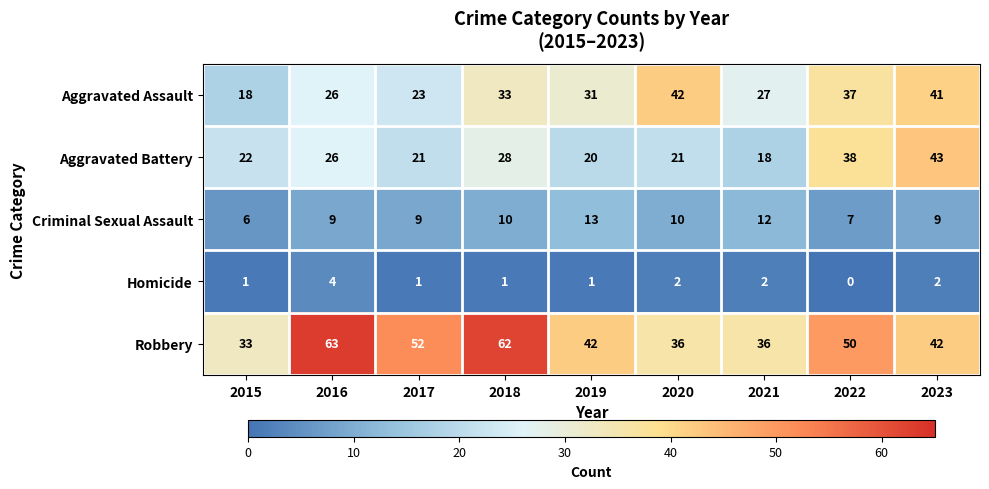

Where does the Aggravated Assault series first go above 31?

2018